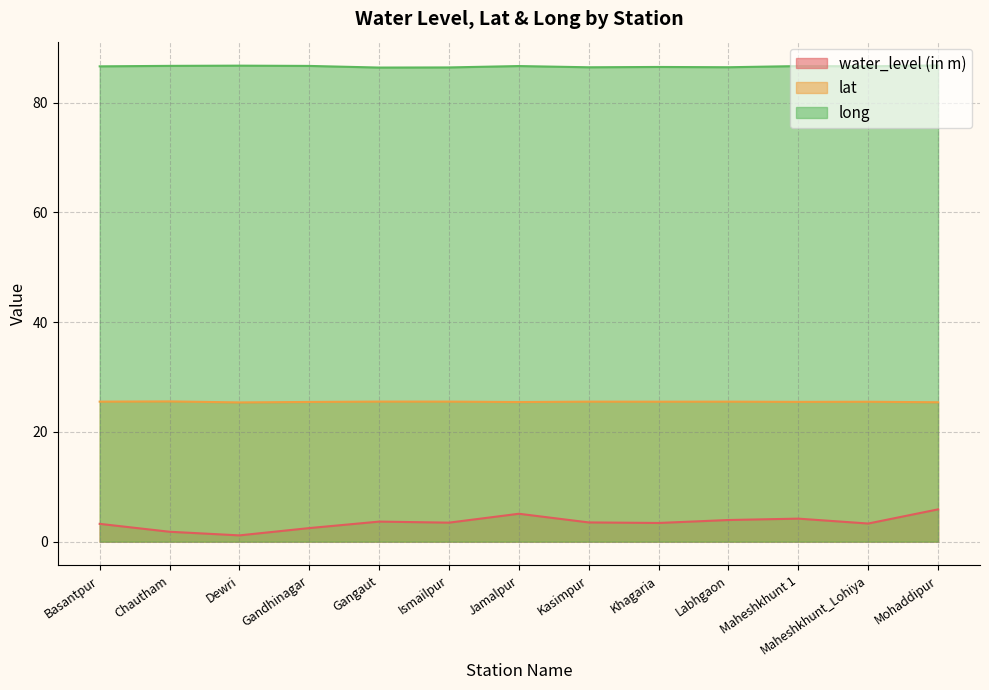

Which has a higher value, Kasimpur or Gandhinagar?

Kasimpur